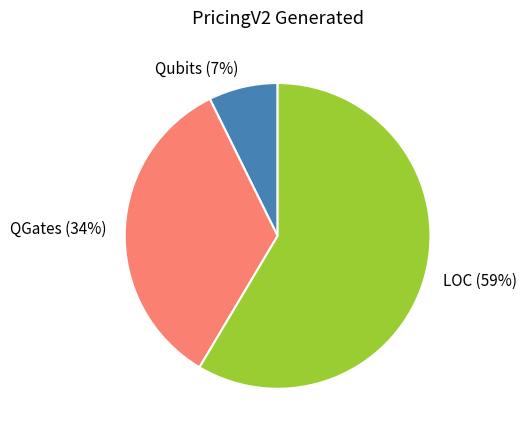

To the nearest percent, what percentage of the pie is QGates?

34%